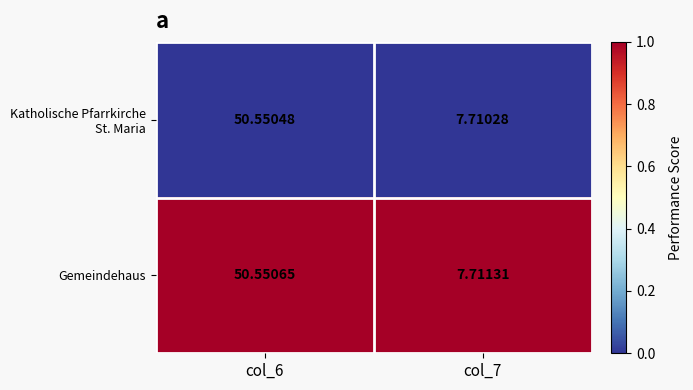

What is the total value across all series at col_6?

101.1